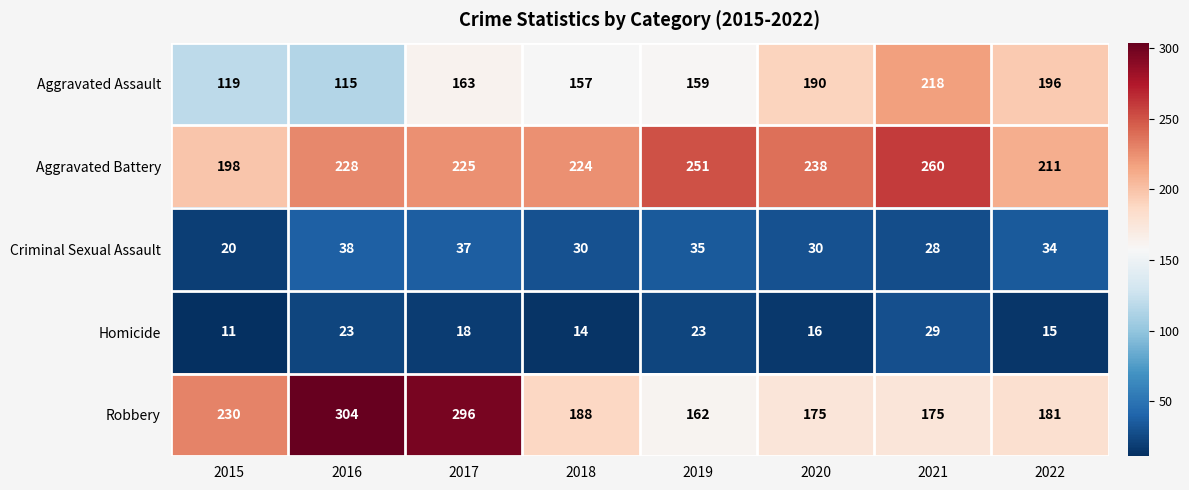

What is the approximate value of Aggravated Battery at 2019, to the nearest 5?

250